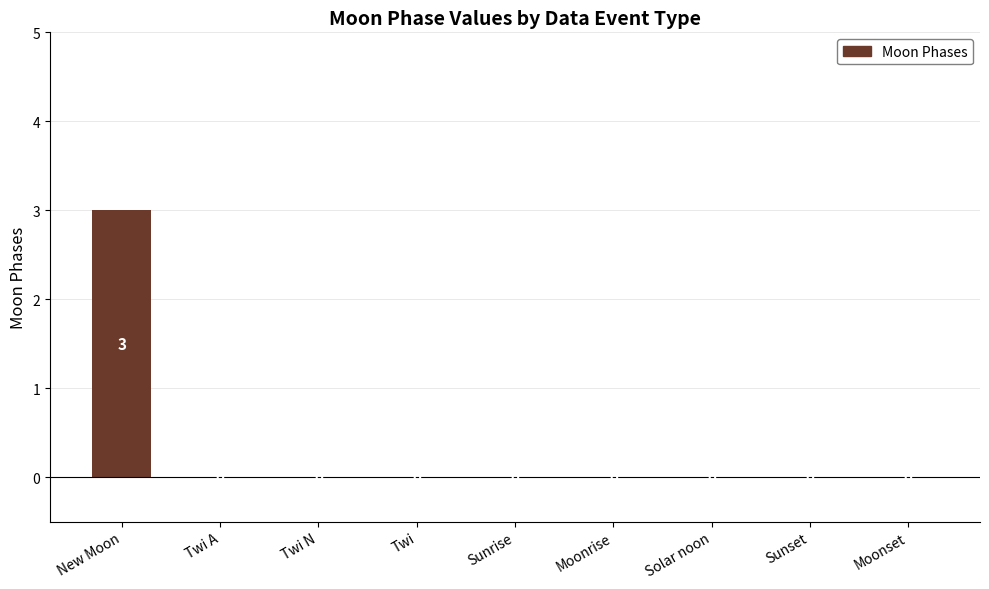

What is the sum of all values?

3